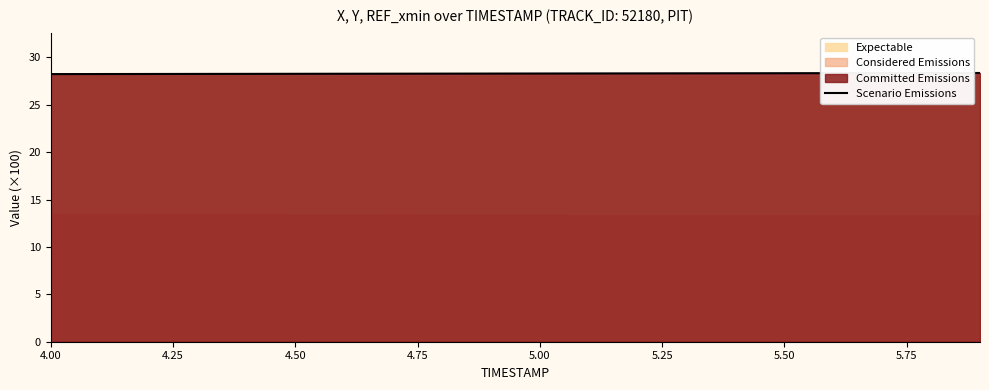

What is the minimum value for Scenario Emissions?

28.2